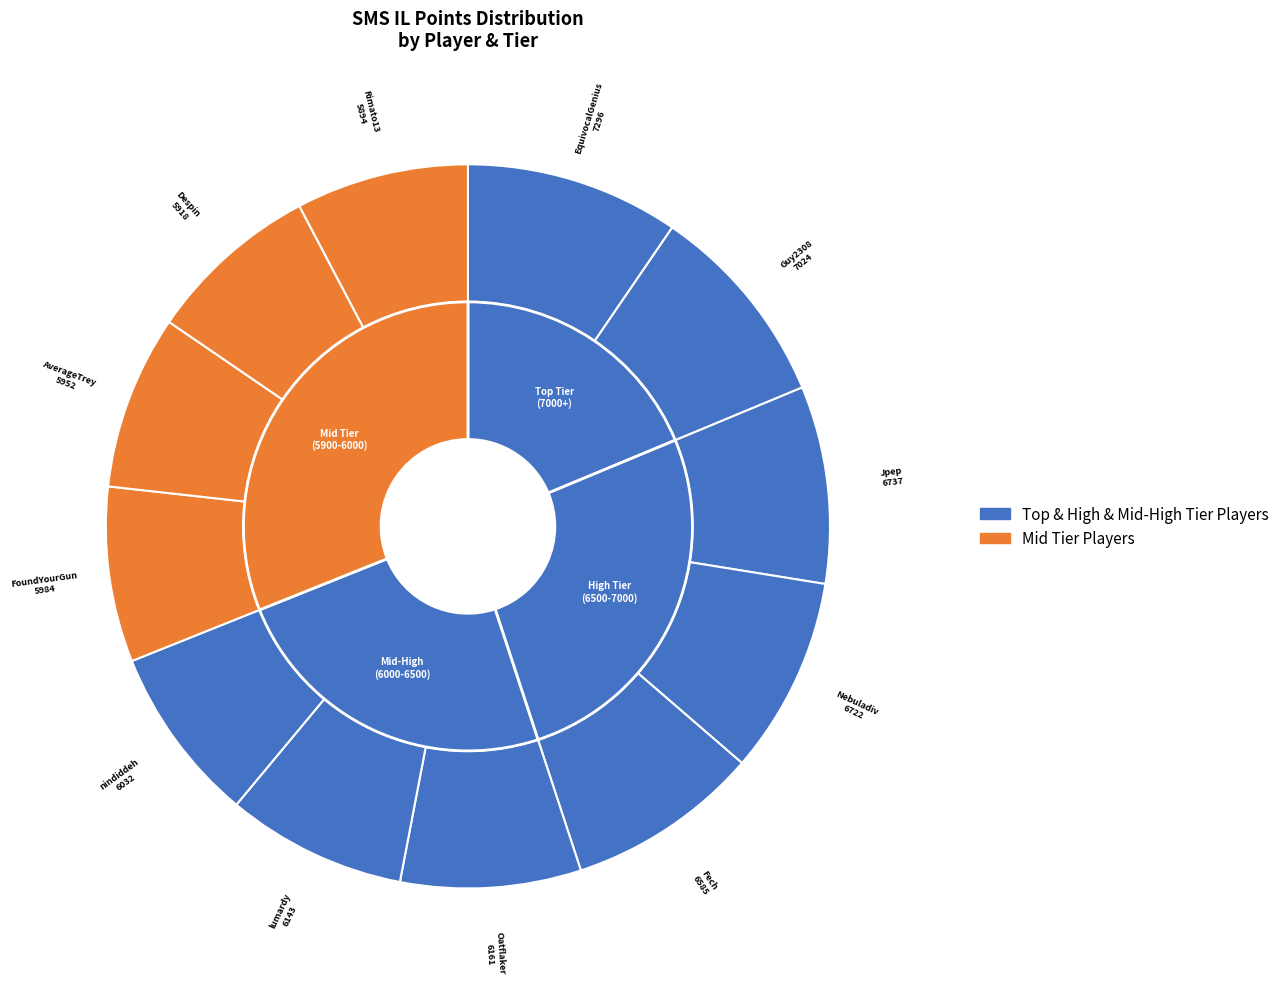

Is there a majority slice in this chart?

No